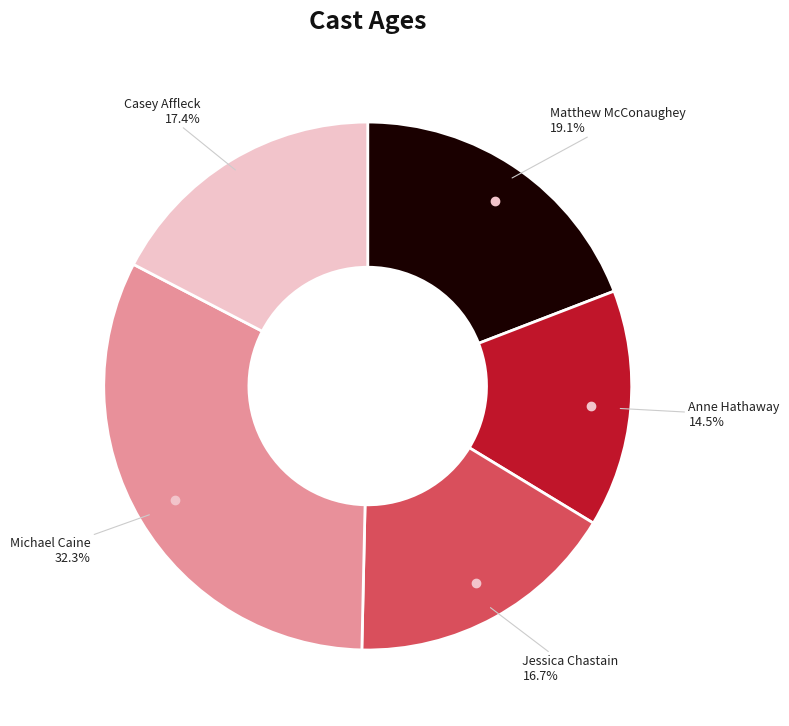

Is there a majority slice in this chart?

No